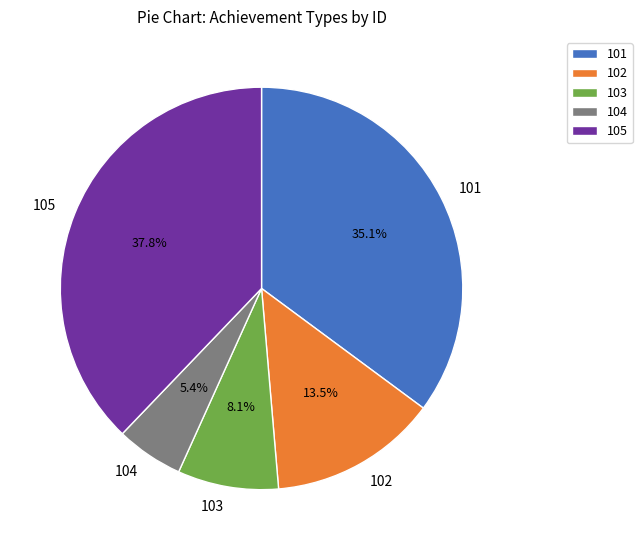

What percentage is the 105 slice, to the nearest percent?

38%